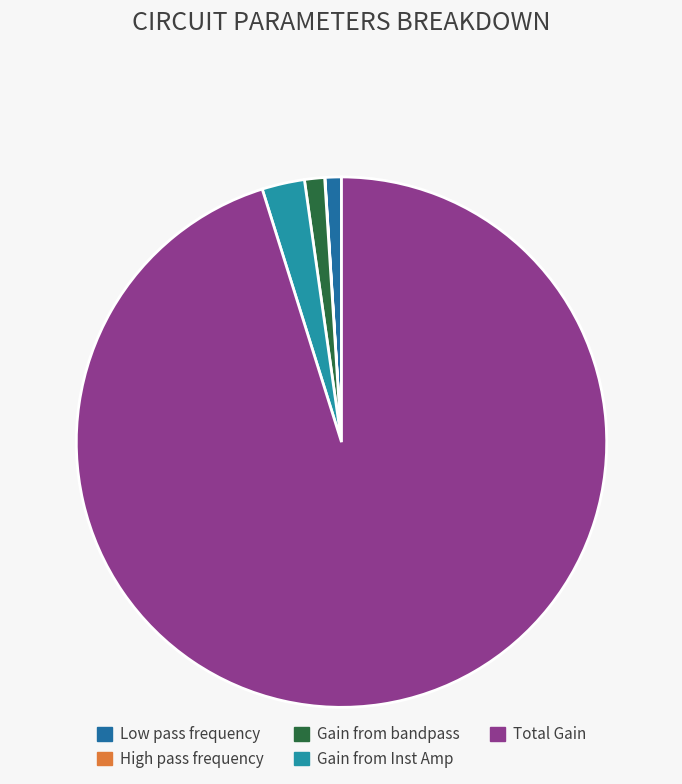

The High pass frequency slice represents 0% of the pie. True or false?

True